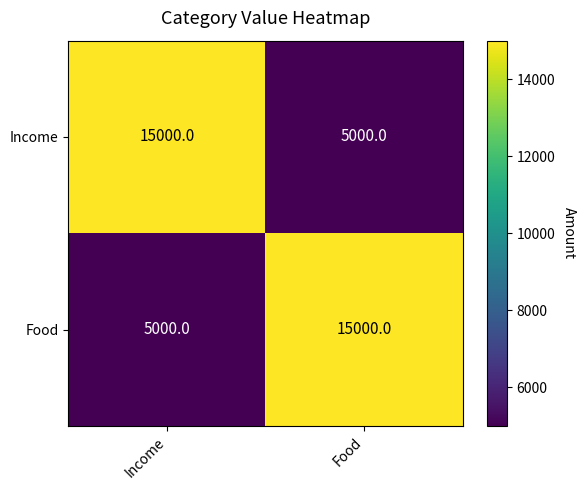

What is the approximate value of Food at Food?

15000